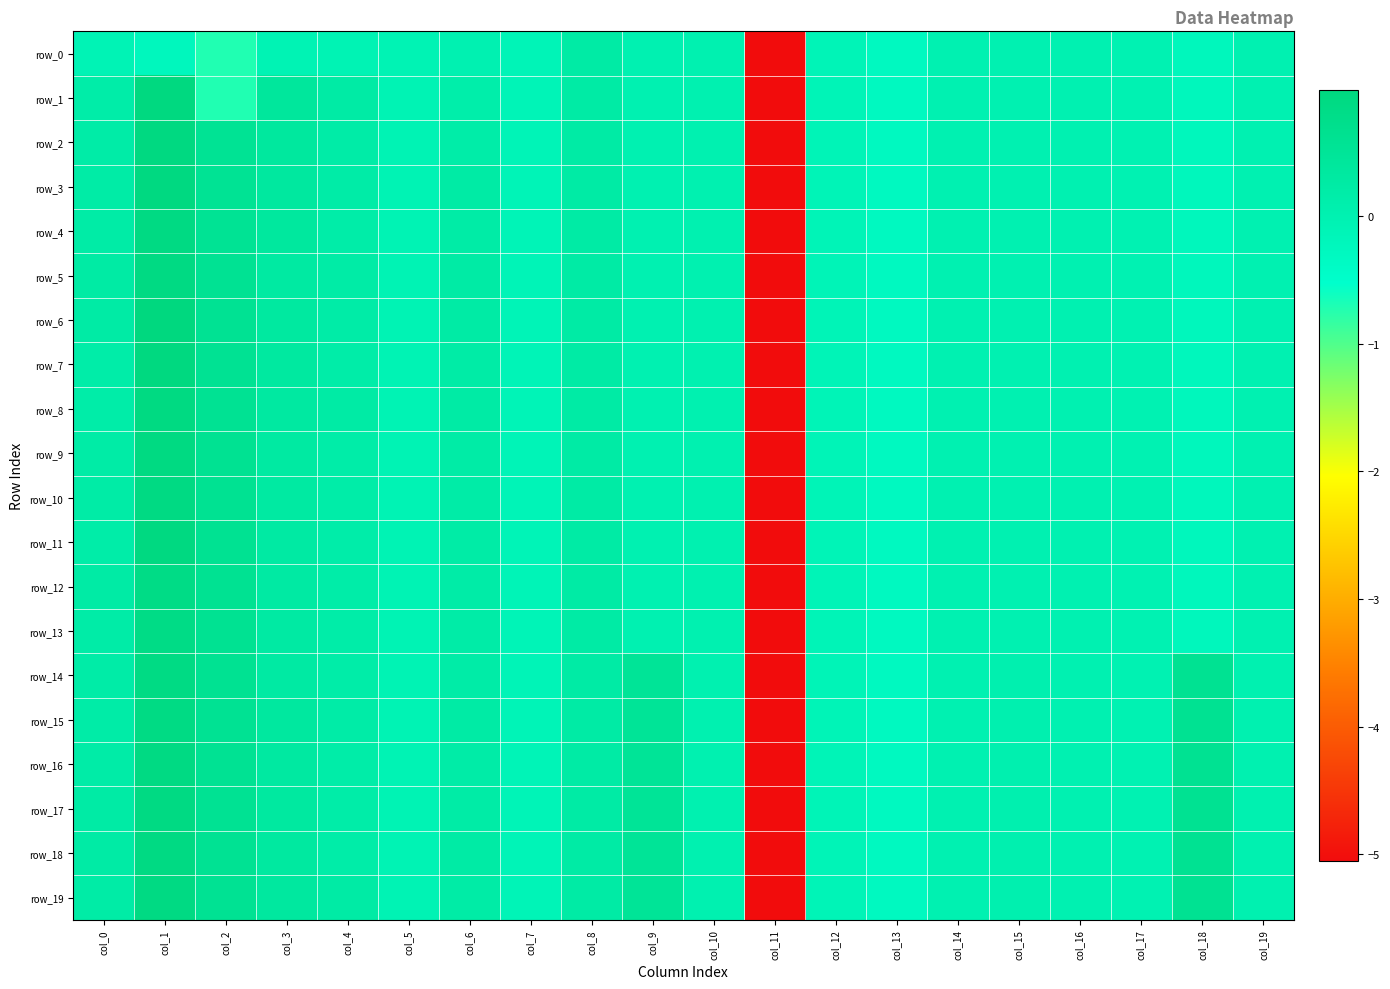

Which series changed the most between col_2 and col_7?

row_12